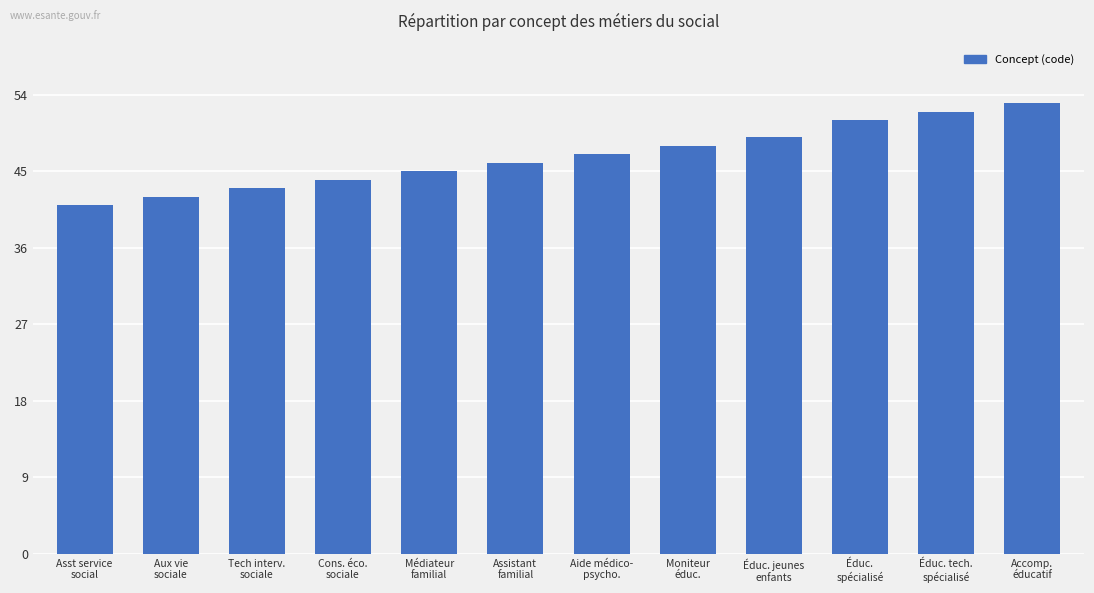

Where is the data nearest to the value 47?

Aide médico-
psycho.